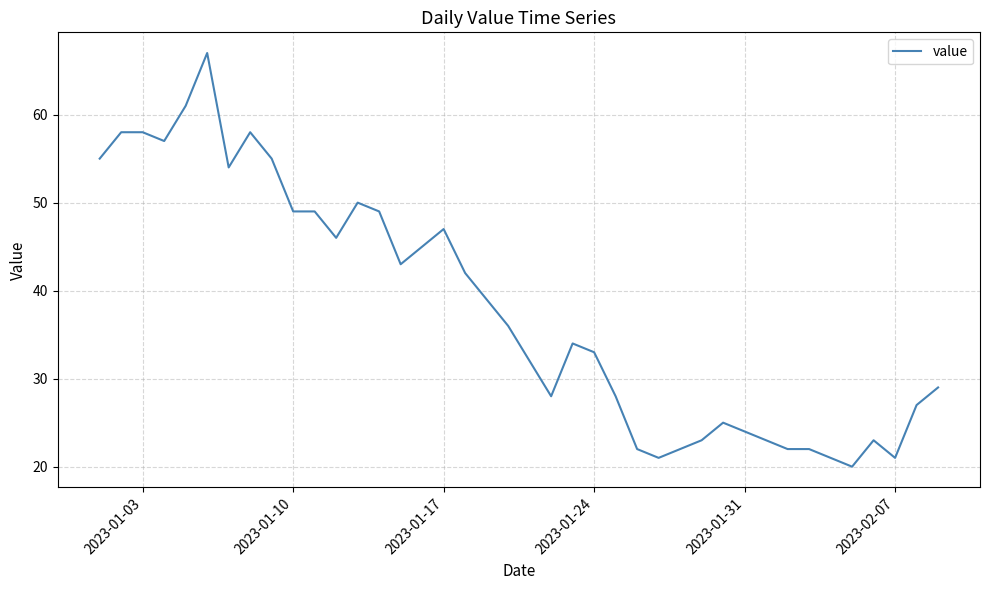

What is the difference between the maximum and minimum values?

47